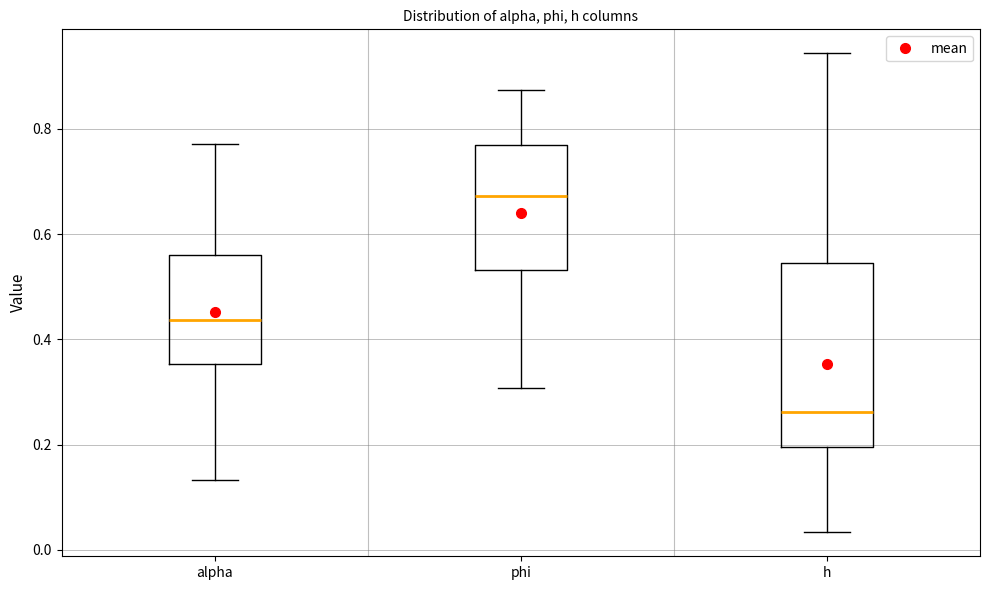

Where does the upper whisker of the box for h end on the y-axis? The values are not printed on the chart, so give them approximately, as read against the axis.

0.94